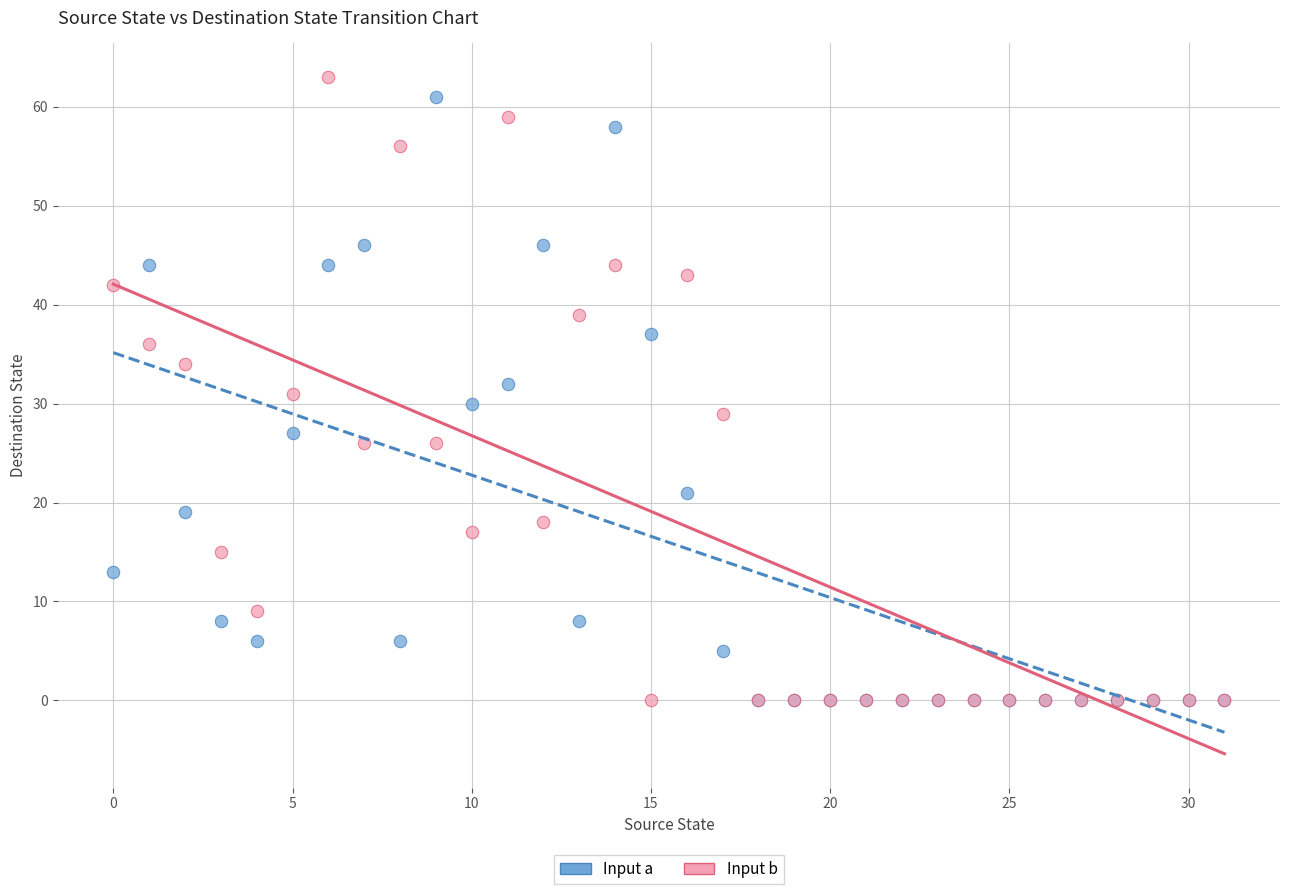

What are all the series names shown in the legend?

Input a, Input b